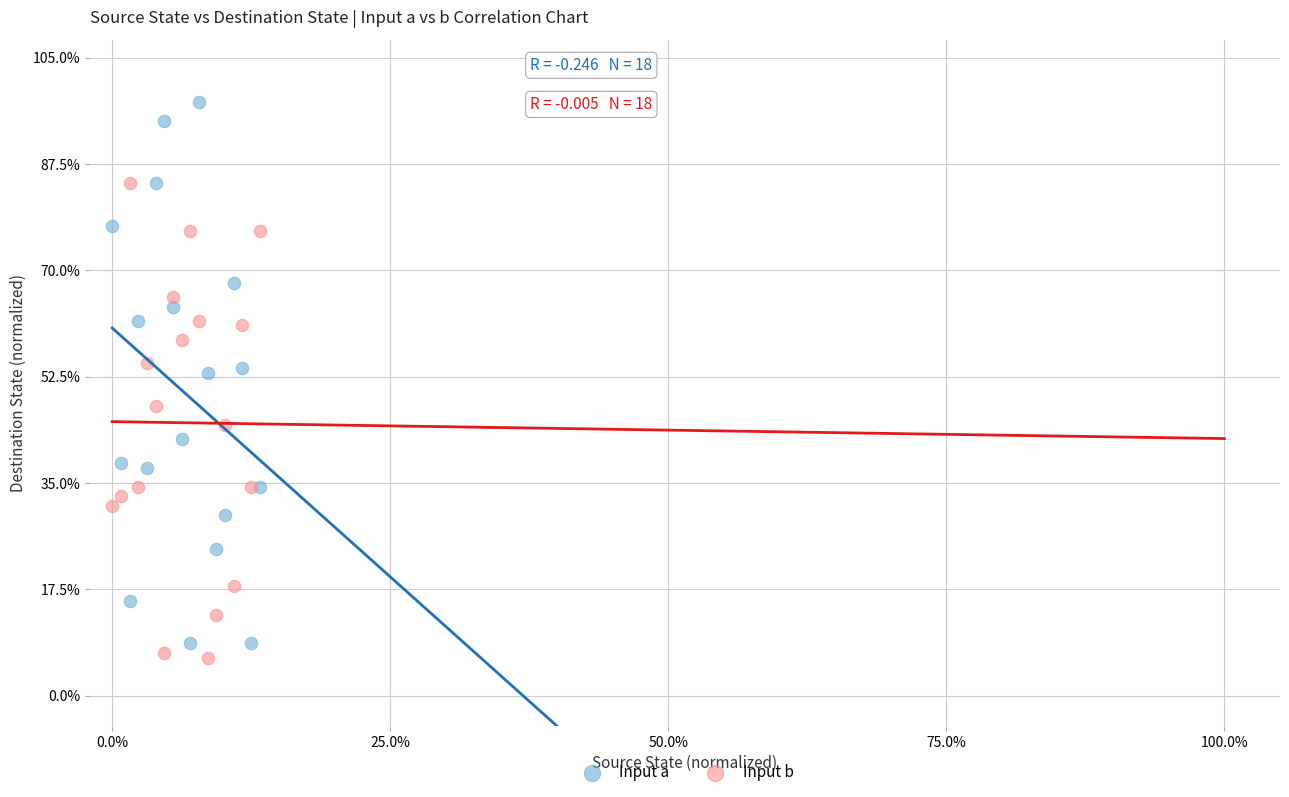

Which series has the largest Y range (max minus min)?

Input a